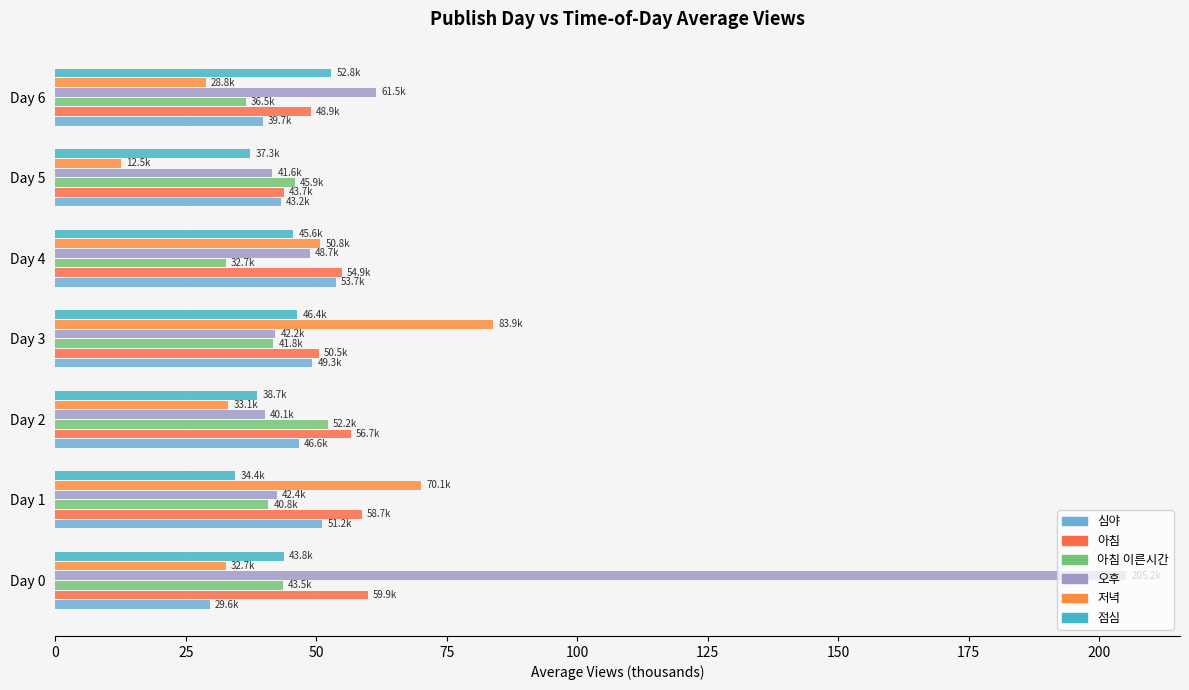

Reading right to left, transcribe all the data shown in this chart.

심야: 39.7	43.2	53.7	49.3	46.6	51.2	29.6
아침: 48.9	43.7	54.9	50.5	56.7	58.7	59.9
아침 이른시간: 36.5	45.9	32.7	41.8	52.2	40.8	43.5
오후: 61.5	41.6	48.7	42.2	40.1	42.4	205.2
저녁: 28.8	12.5	50.8	83.9	33.1	70.1	32.7
점심: 52.8	37.3	45.6	46.4	38.7	34.4	43.8